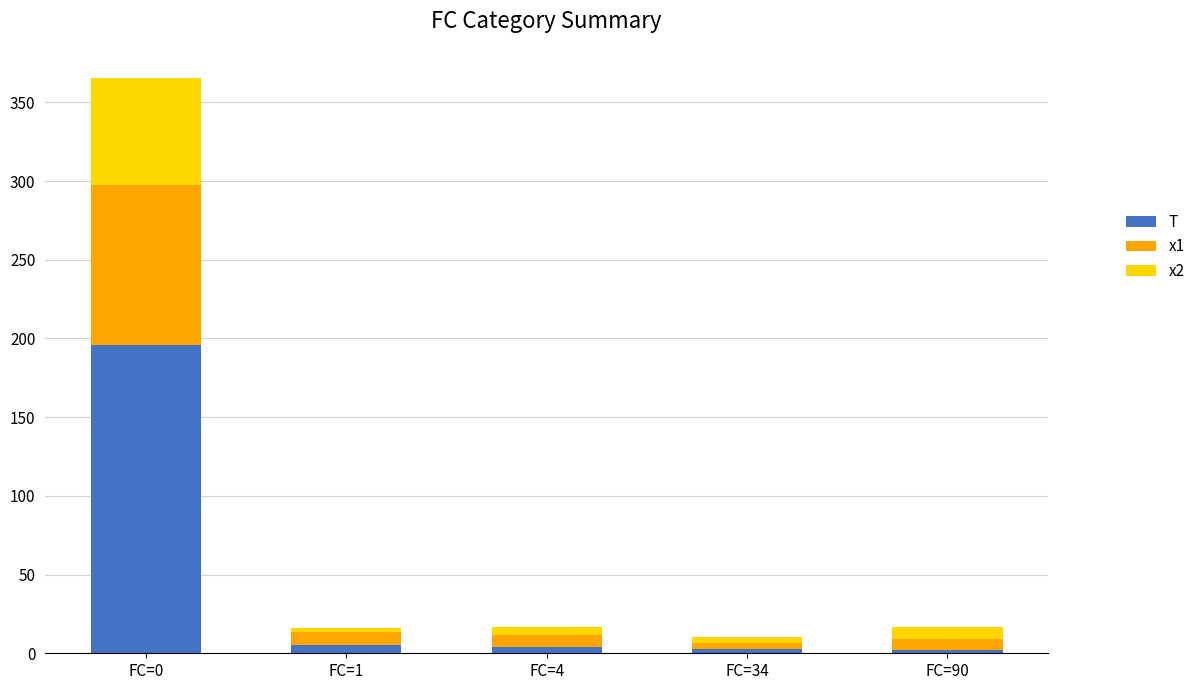

What is the total value across all series at FC=34?

10.5